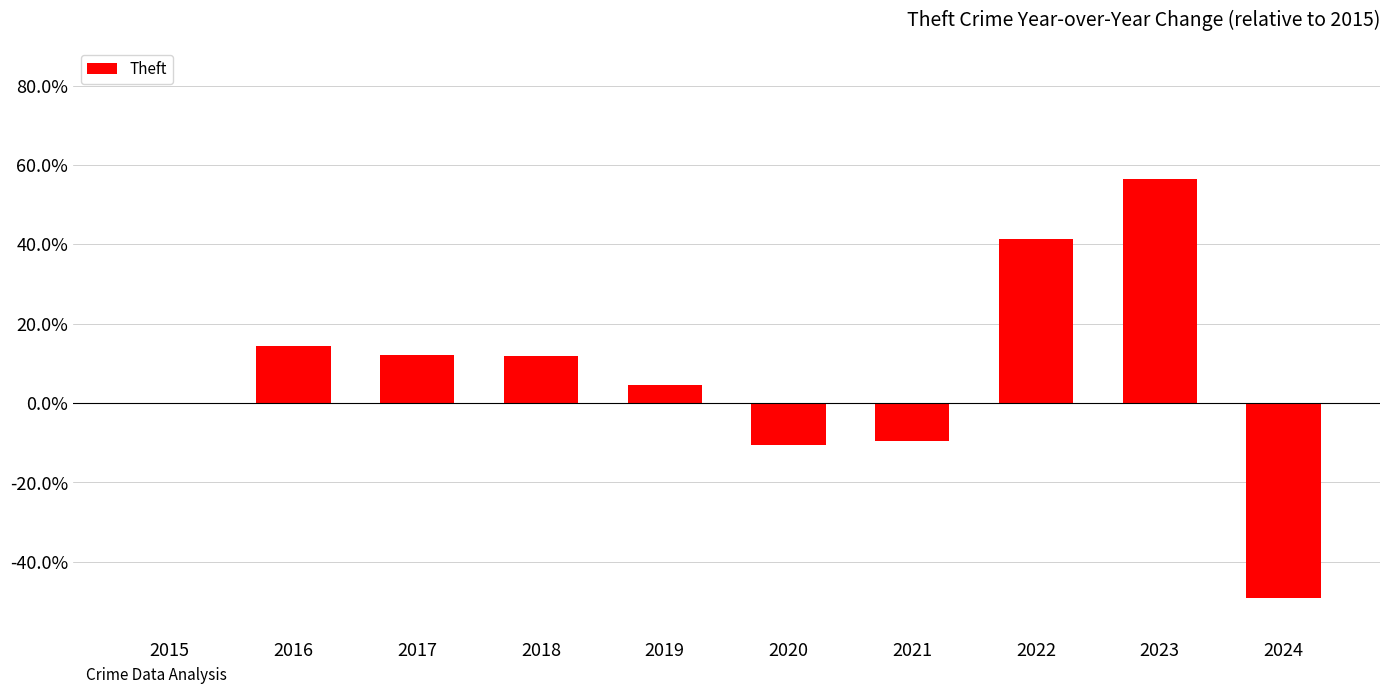

How many data points does each series have?

10